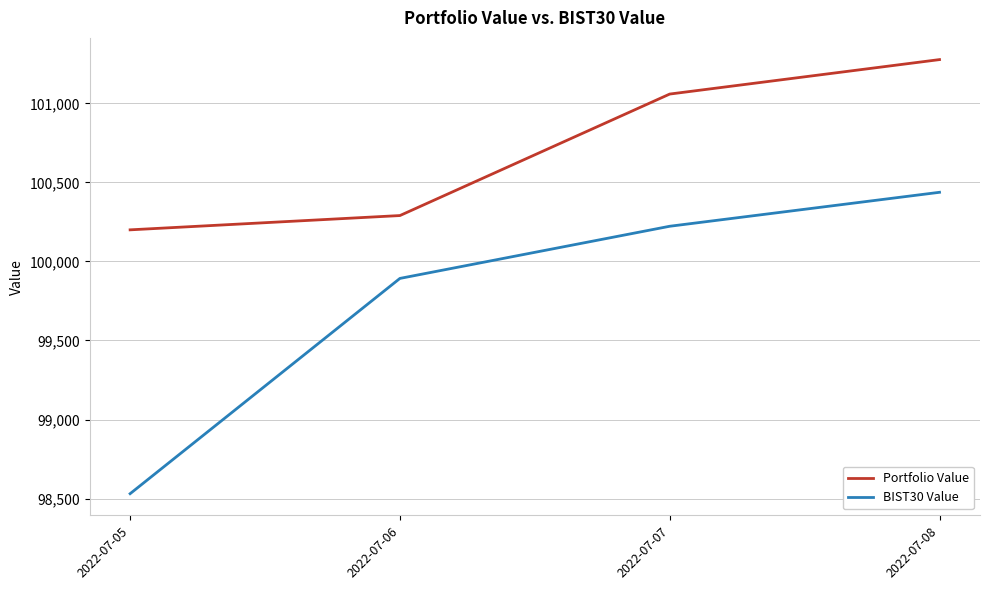

How many values in the BIST30 Value series are below 100222?

2